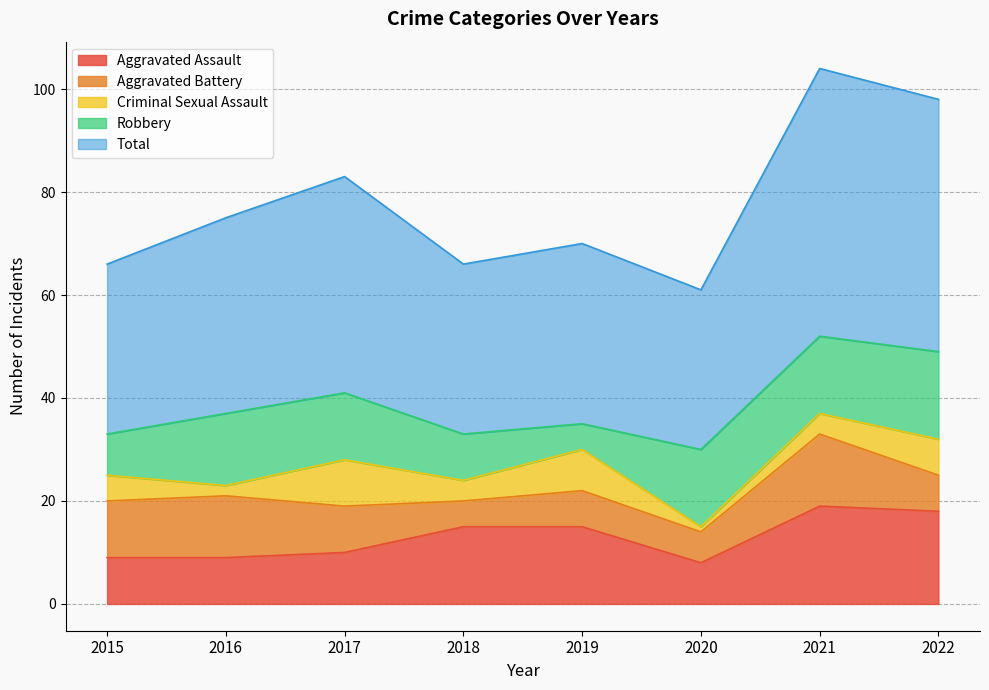

Between 2018 and 2020, which series saw the biggest shift?

Aggravated Assault